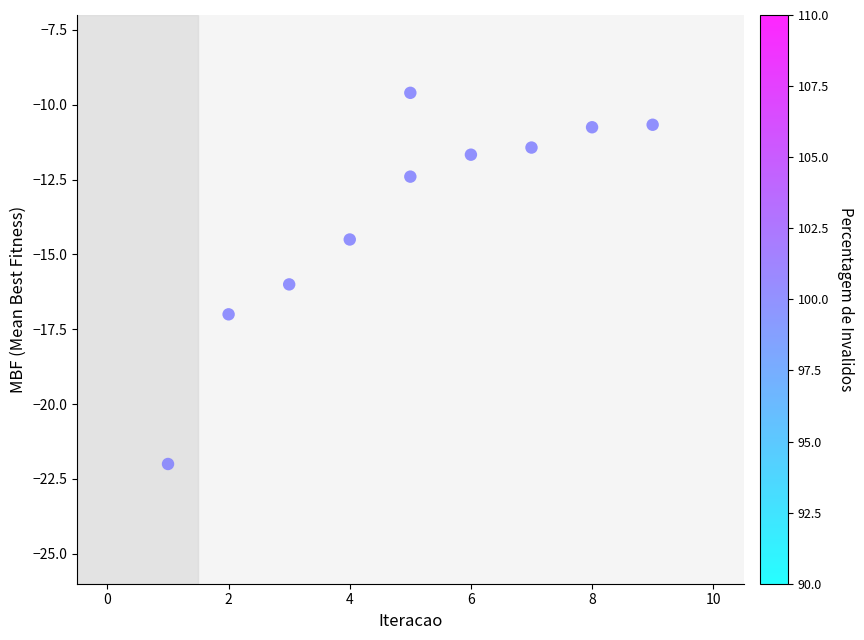

What Y value in the scatter plot is closest to -15?

-14.5